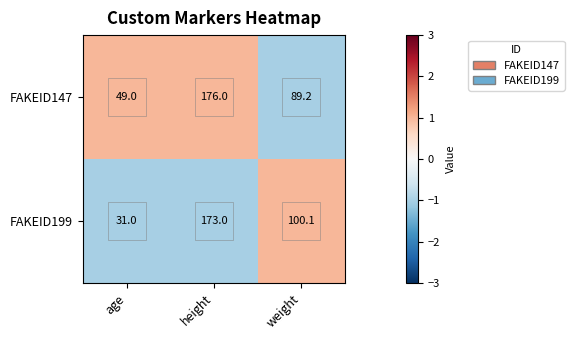

True or false: FAKEID147 has a value of 18.2 at age.

False